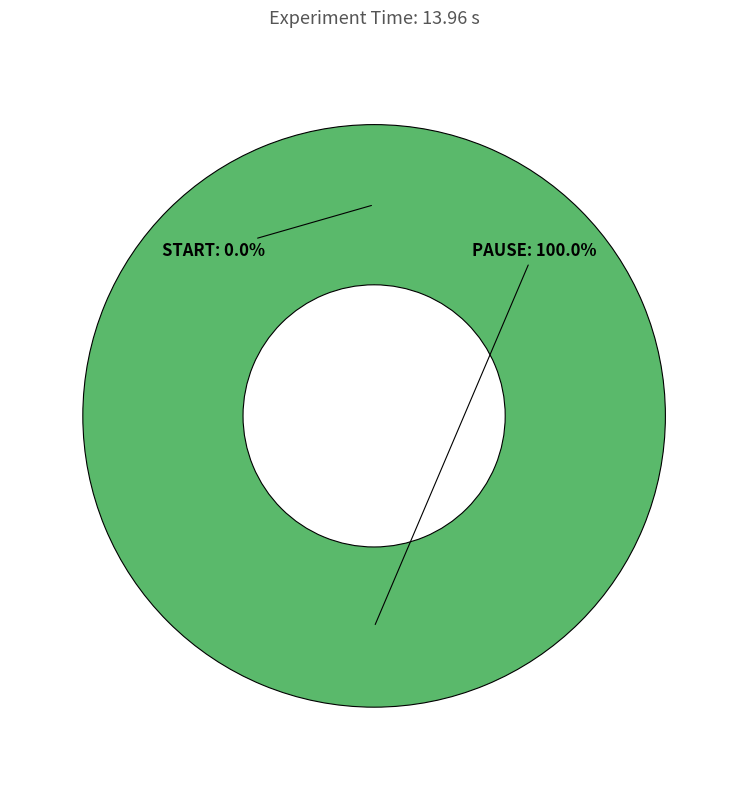

Do START and PAUSE together represent more than half of the pie?

Yes